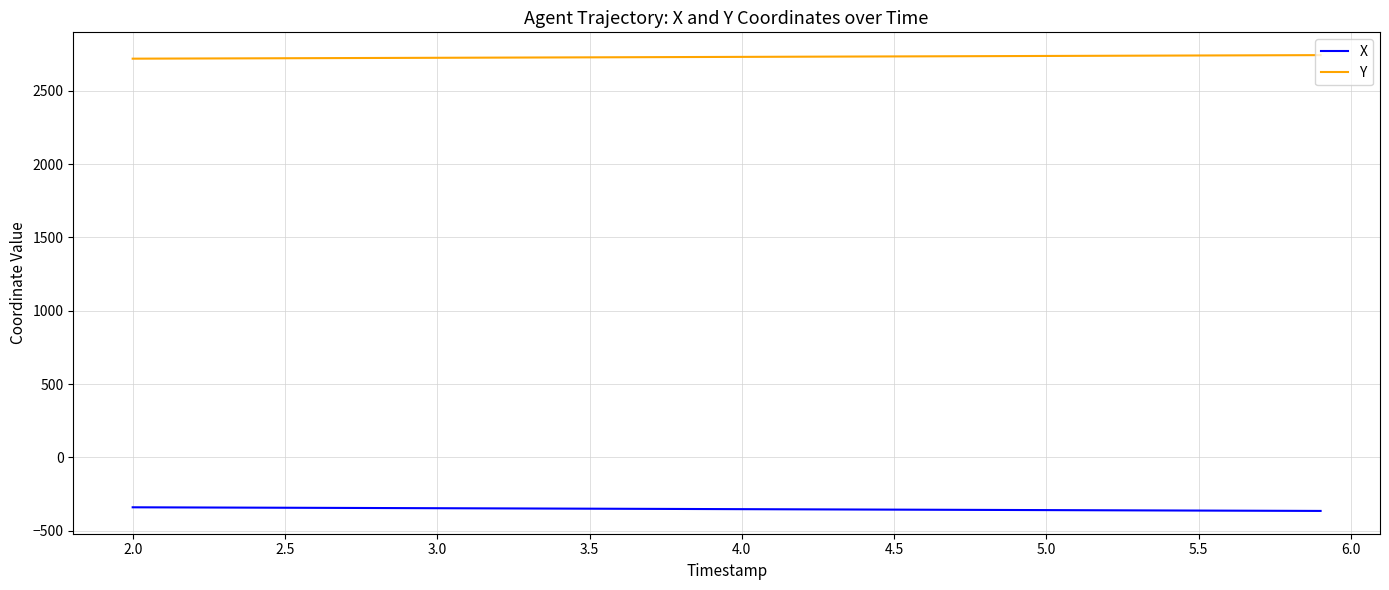

What is the minimum value shown in the chart?

-365.0